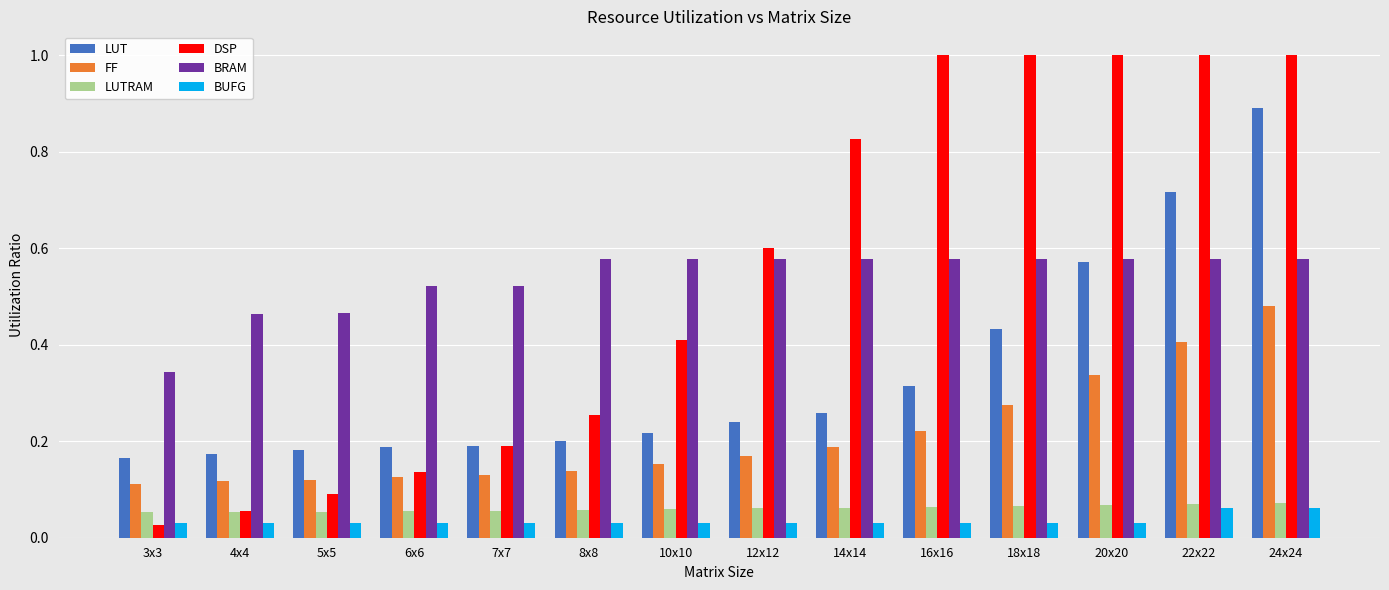

What is the label of the 2nd bar from the right?

22x22